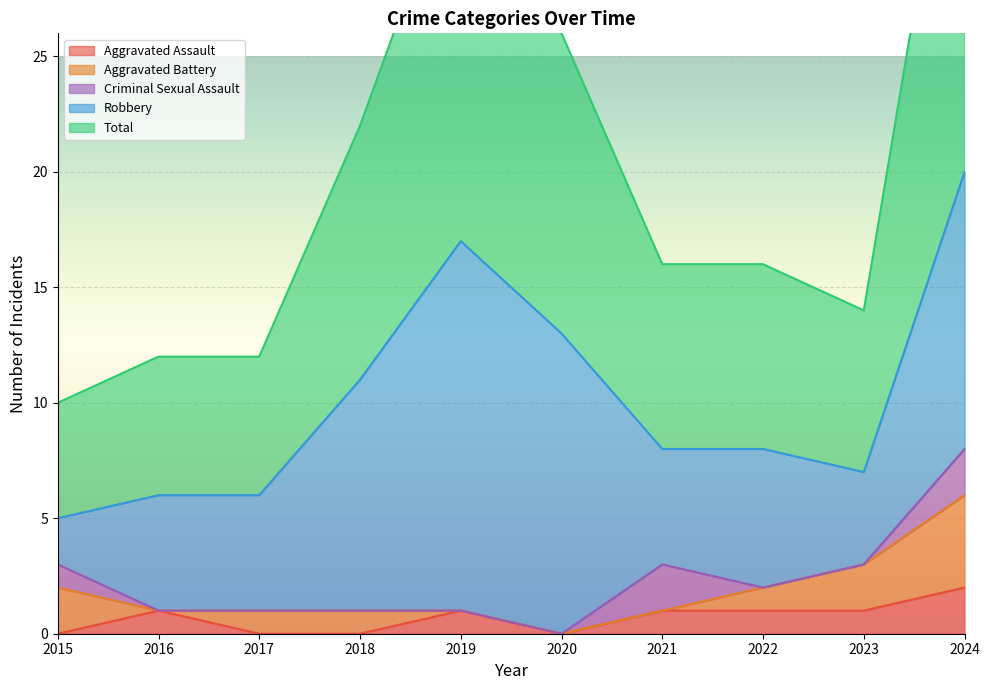

The Aggravated Assault series shows 1 at 2019. True or false?

True